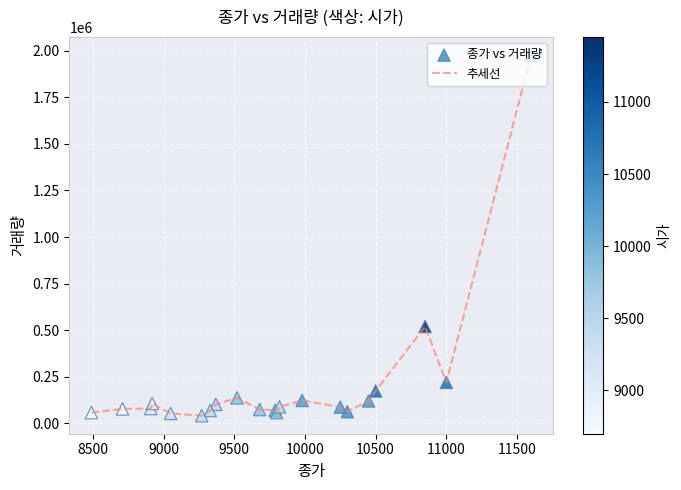

What is the maximum value shown in the chart?

1976219